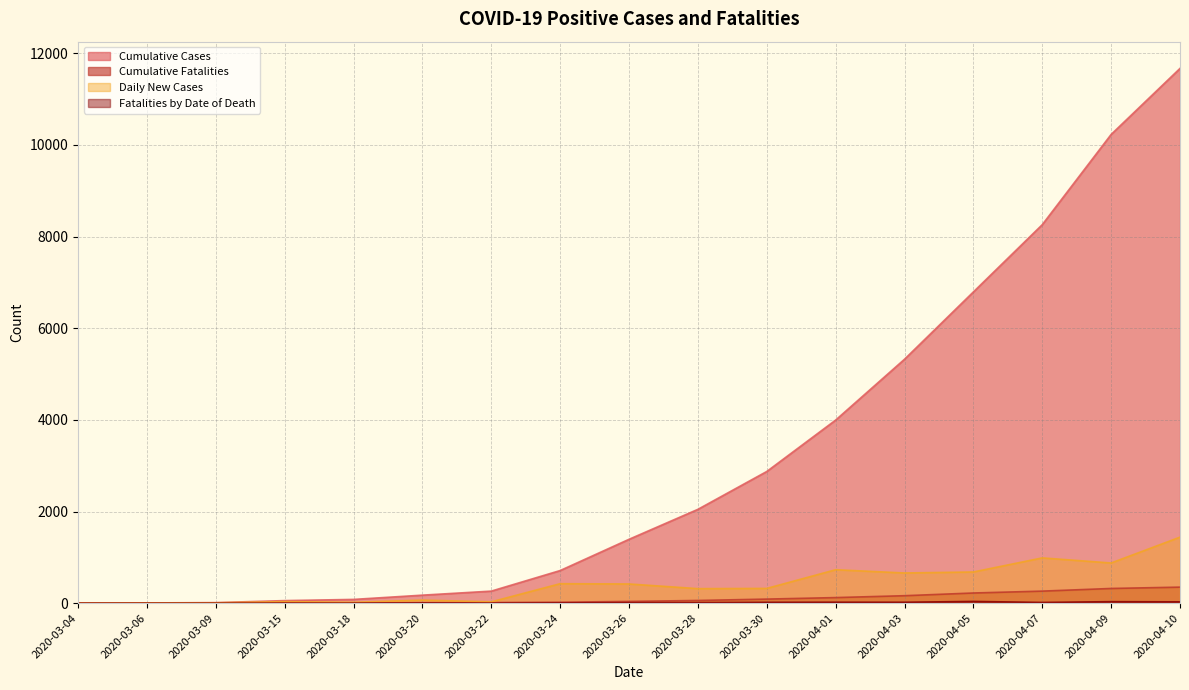

The value of Daily New Cases at 2020-03-06 is 5. True or false?

True